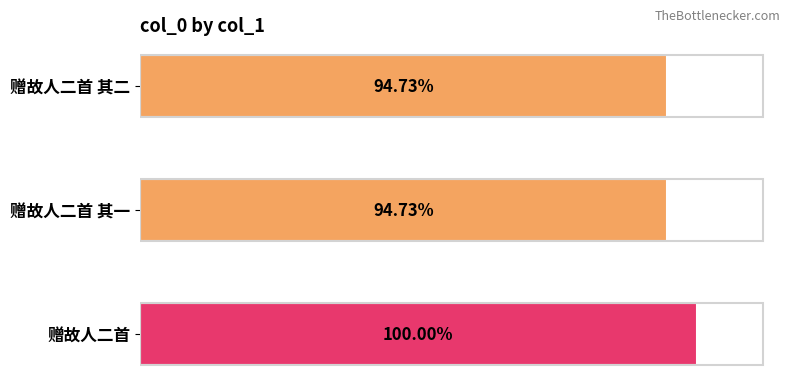

Does the chart contain any negative values?

No